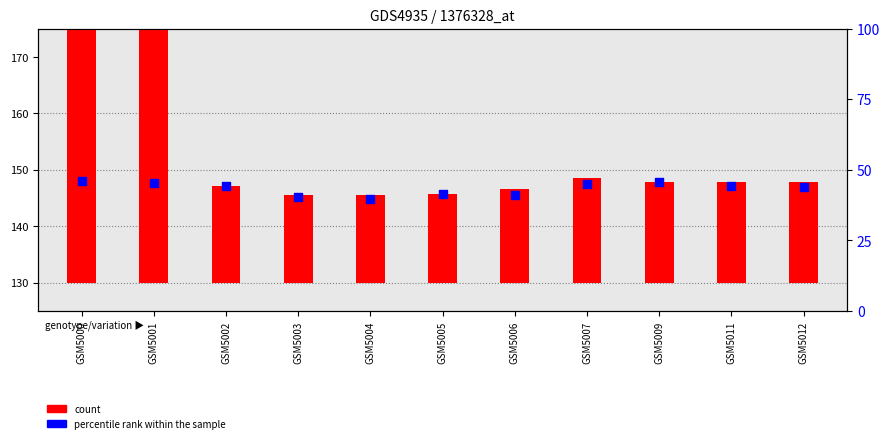

What is the change in value from GSM5002 to GSM5003?

-1.8